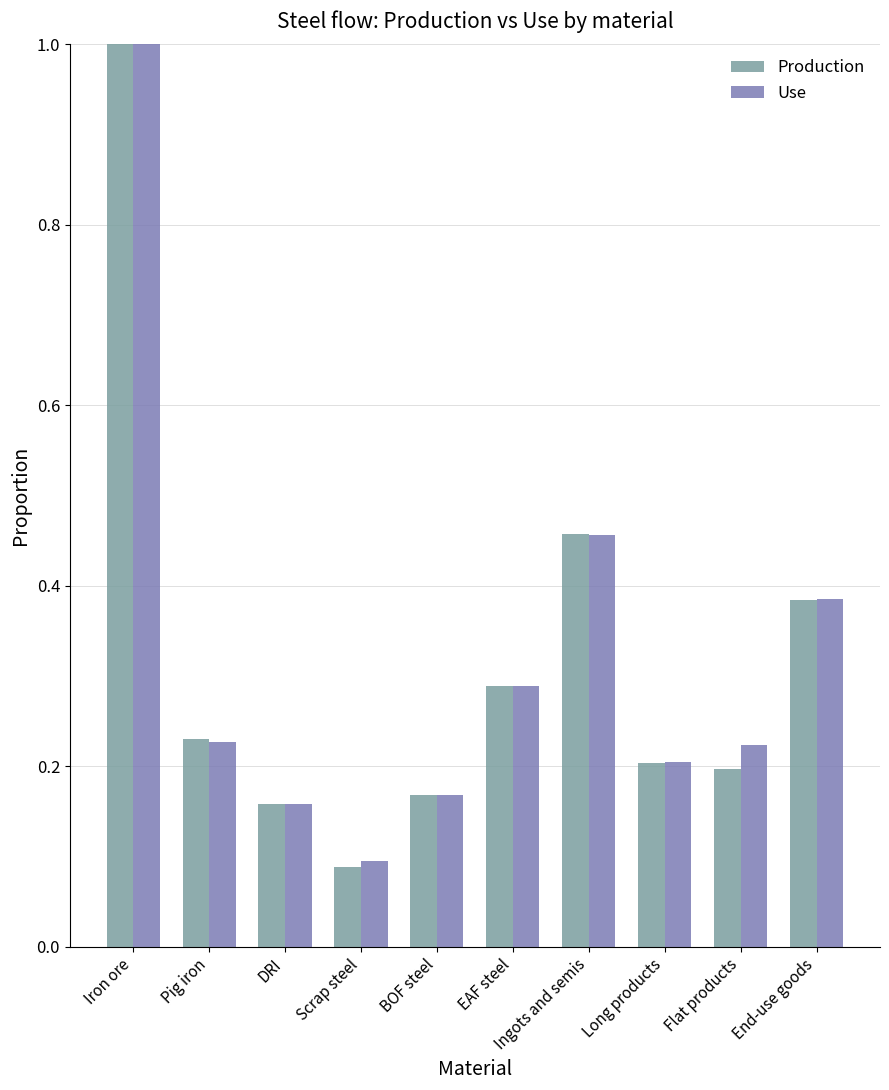

Which label corresponds to the smallest value in the chart?

Scrap steel